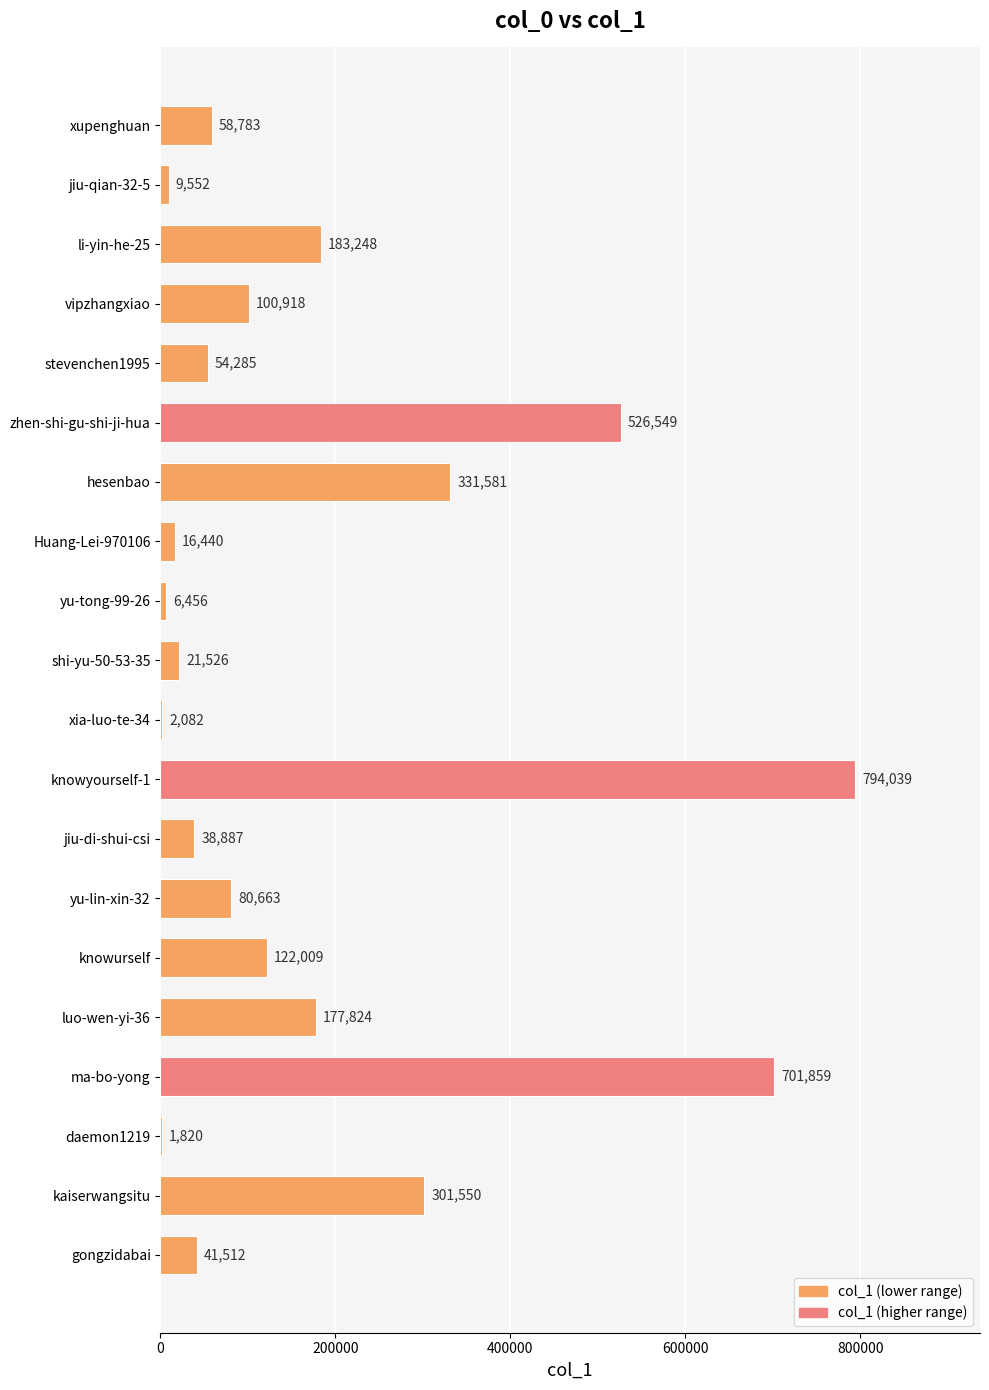

At which label is the value closest to 397929?

hesenbao